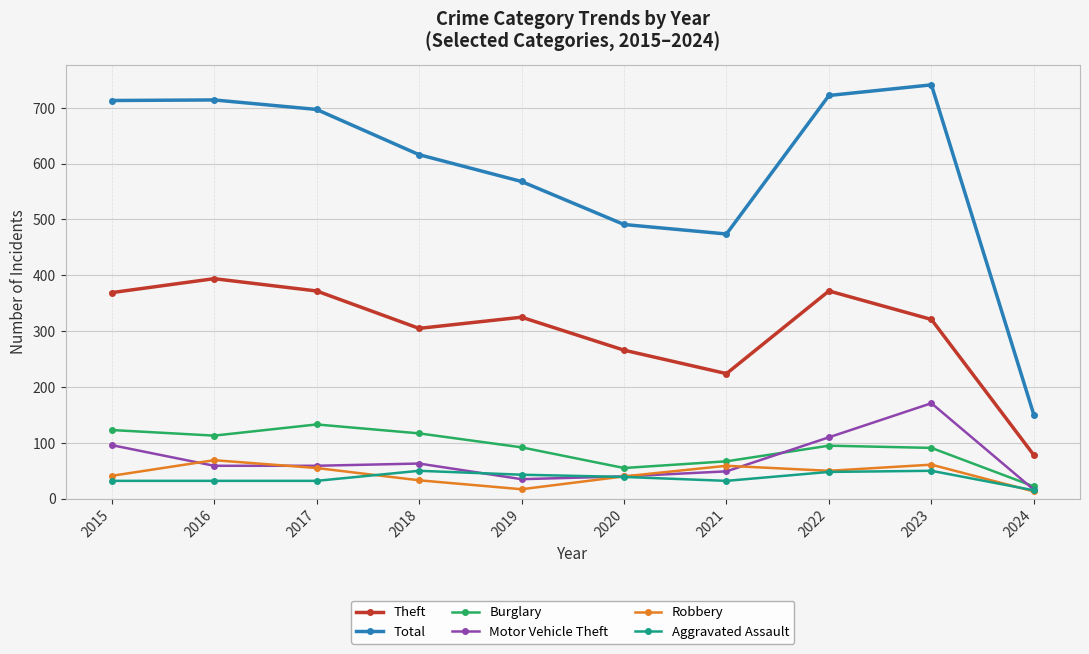

At which category does Robbery reach its first local peak?

2016